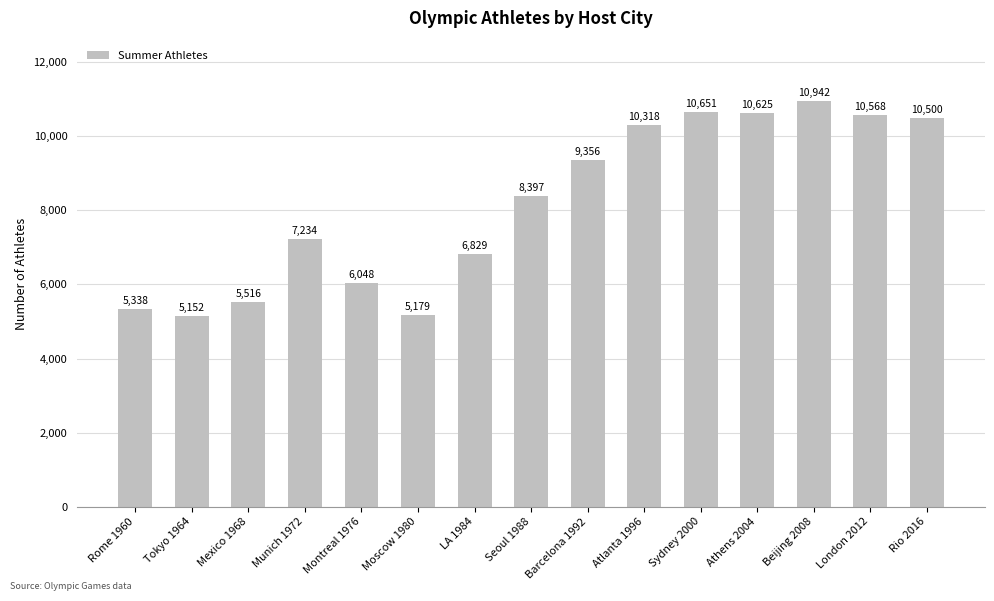

Rank the categories by value from lowest to highest.

Tokyo 1964, Moscow 1980, Rome 1960, Mexico 1968, Montreal 1976, LA 1984, Munich 1972, Seoul 1988, Barcelona 1992, Atlanta 1996, Rio 2016, London 2012, Athens 2004, Sydney 2000, Beijing 2008